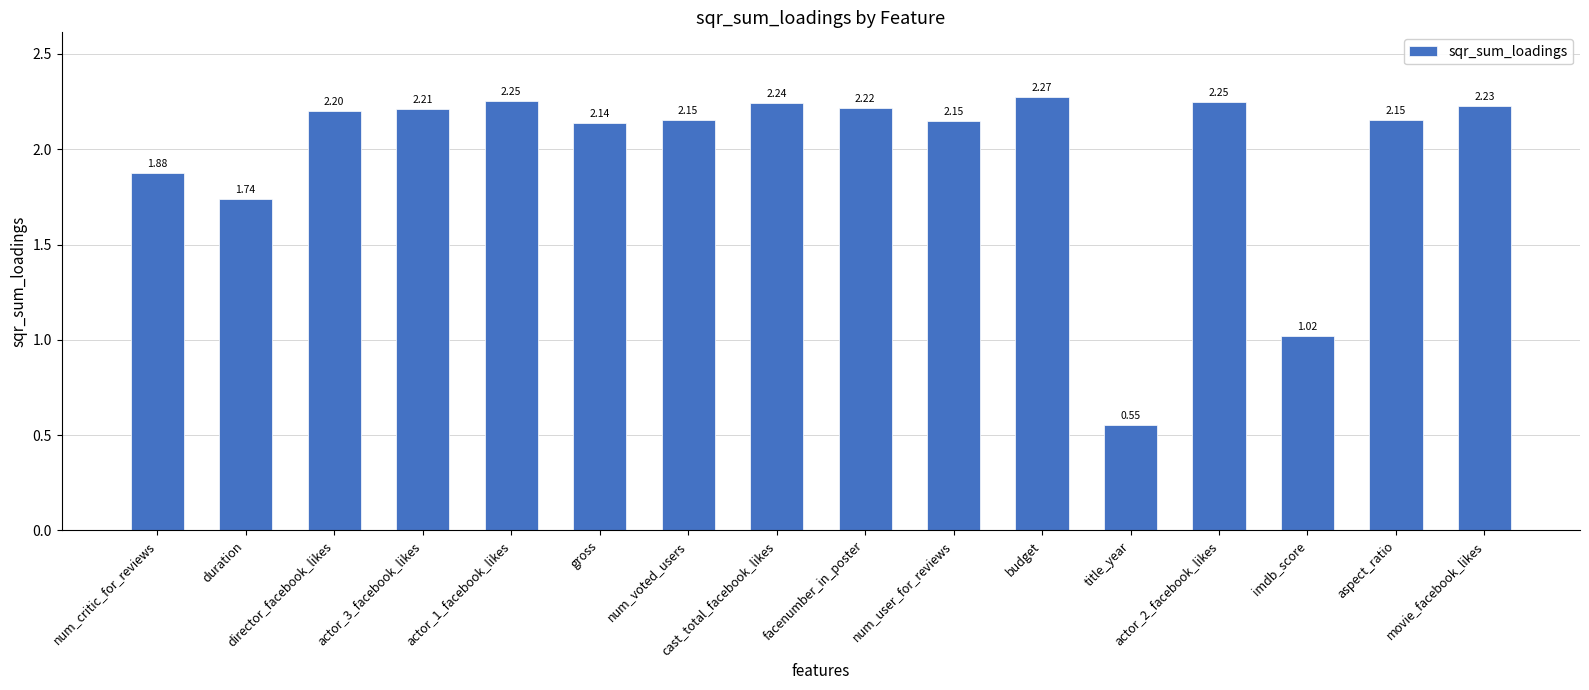

Are the bars horizontal?

No